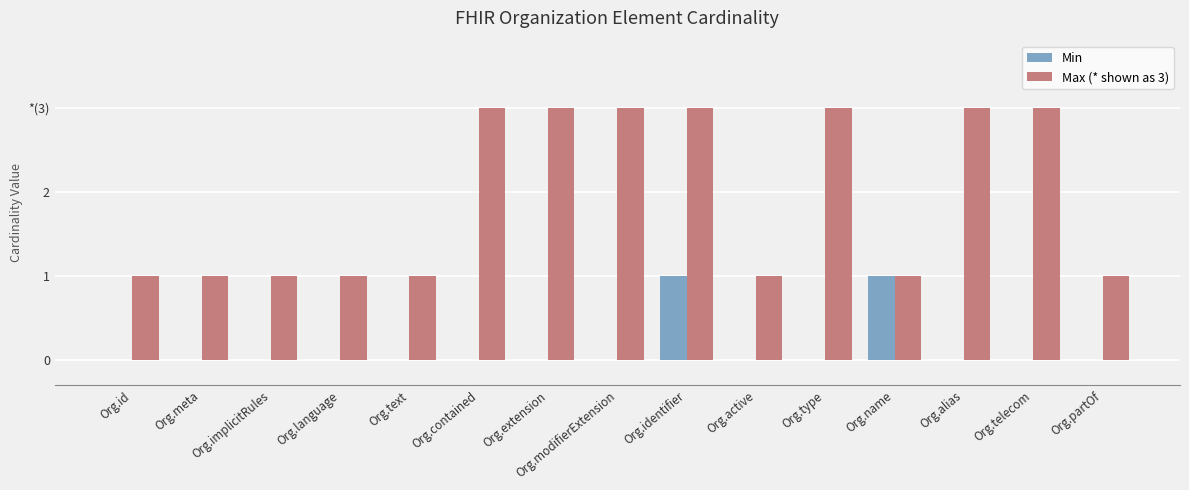

At which category does the chart reach its minimum across all series?

Org.id